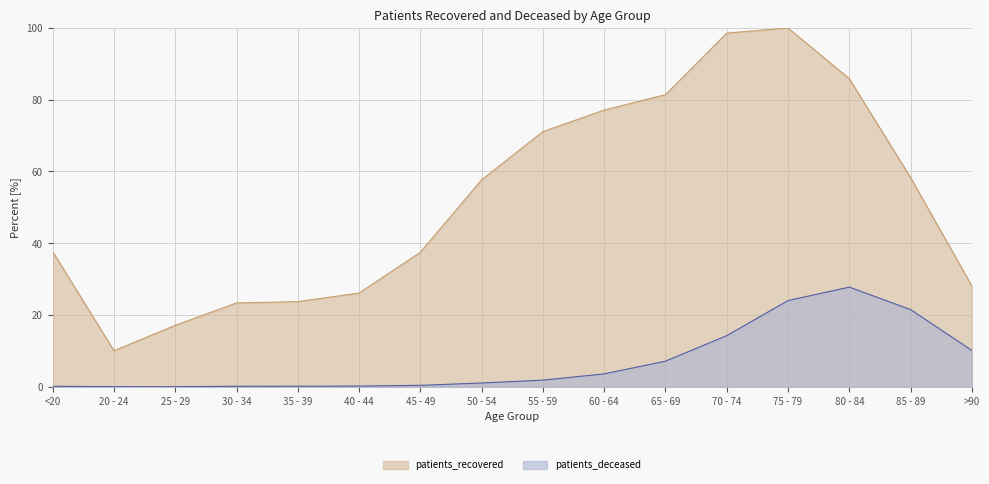

What is the difference between the patients_recovered values at >90 and 50 - 54?

29.6